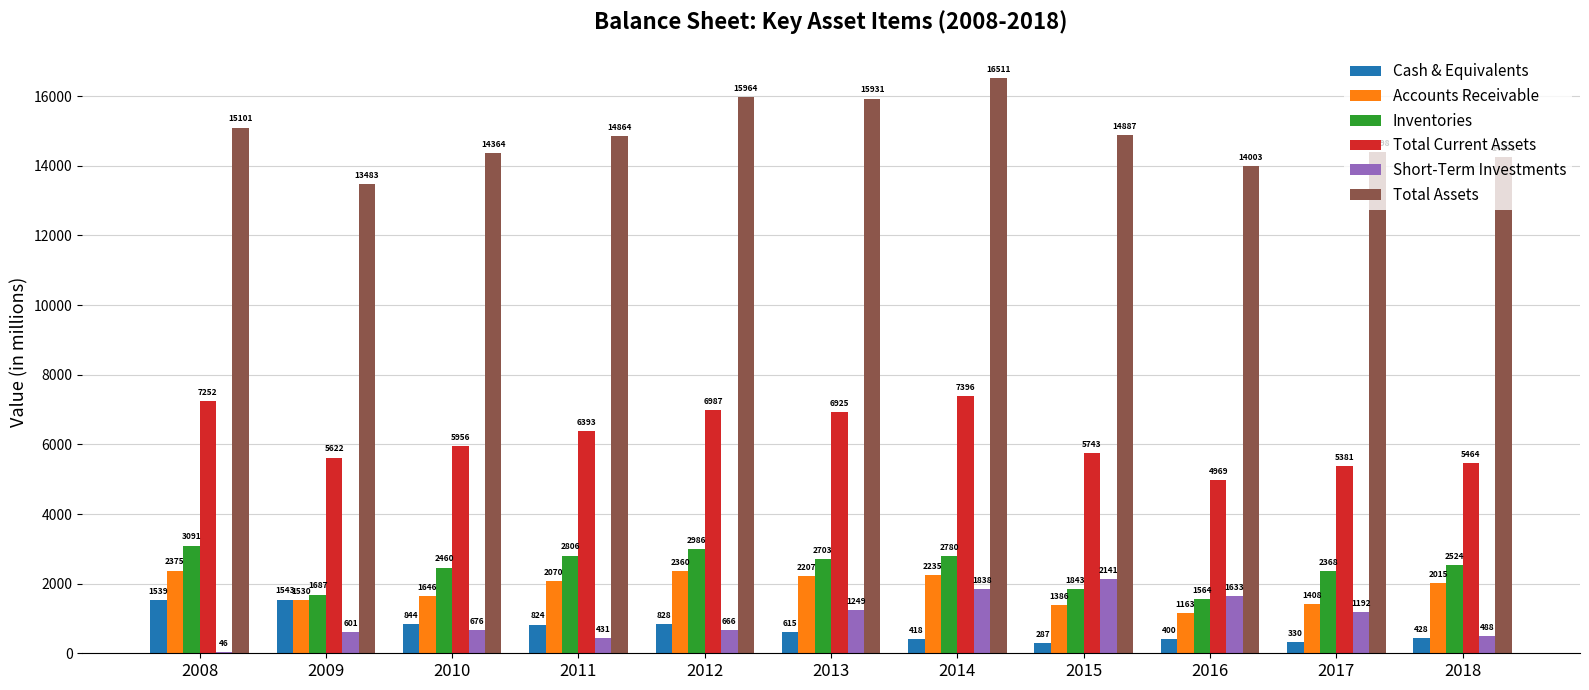

At which category does the chart reach its peak across all series?

2014